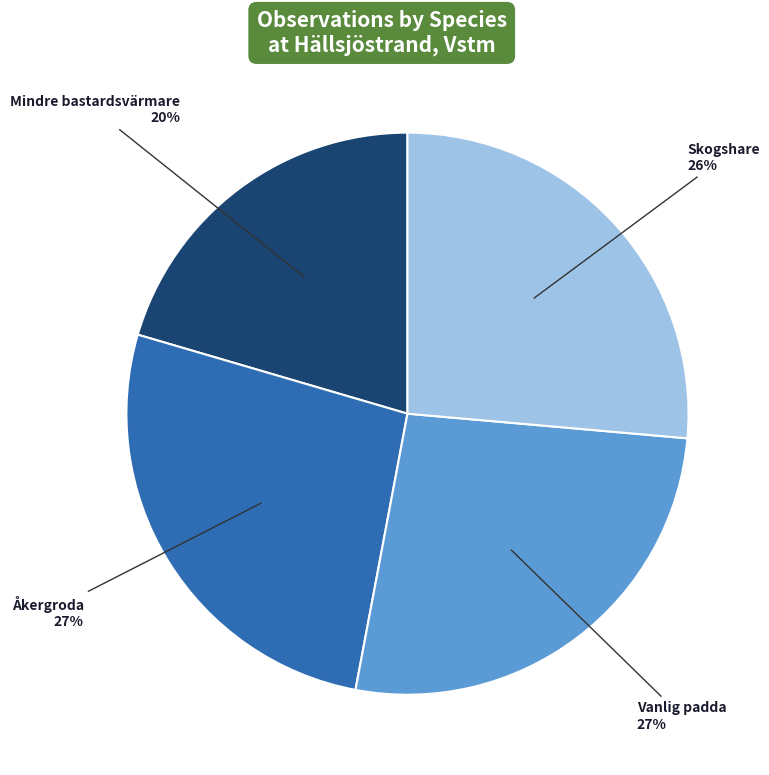

To the nearest percent, what is the average slice percentage?

25%